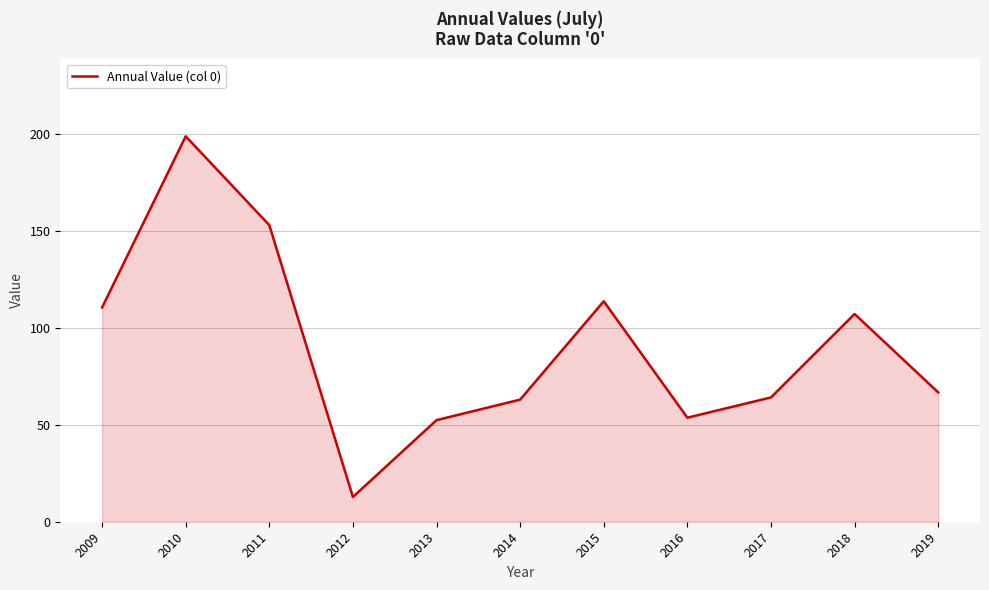

Where is the data nearest to the value 105?

2018